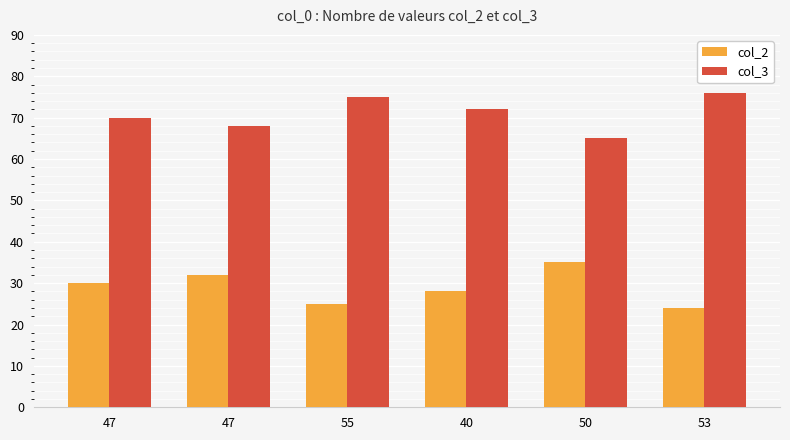

Does the chart contain stacked bars?

No